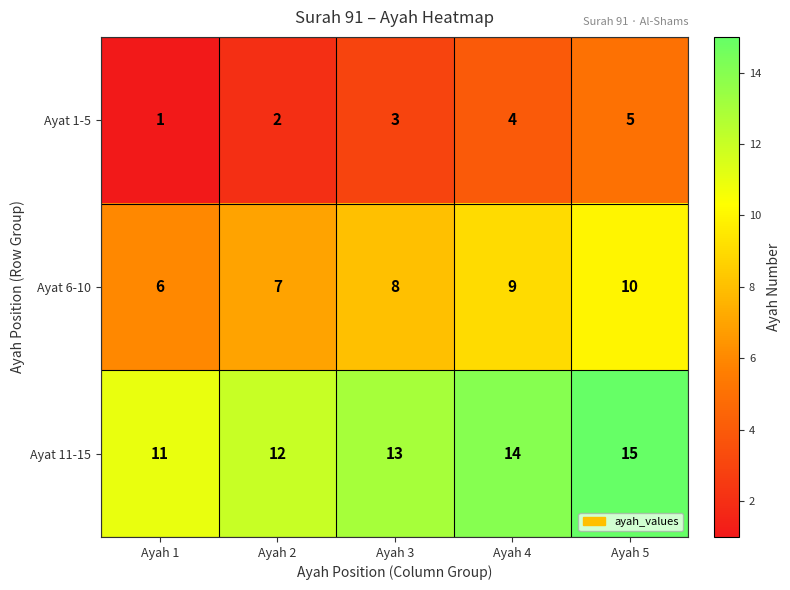

Reading left to right, extract all data points from this chart.

Ayat 1-5: 1	2	3	4	5
Ayat 6-10: 6	7	8	9	10
Ayat 11-15: 11	12	13	14	15